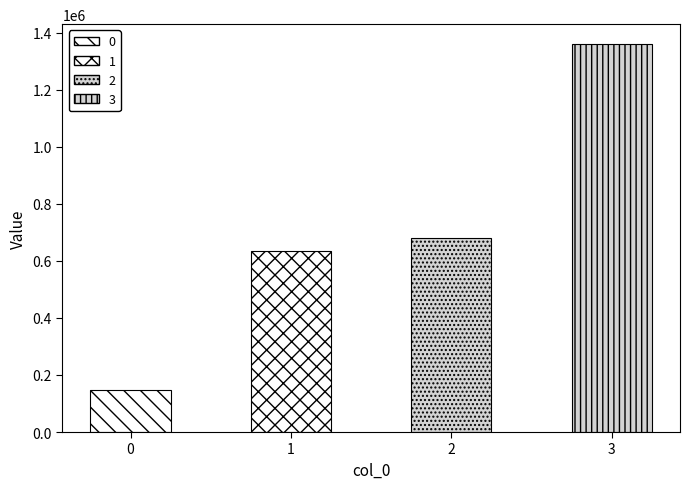

What is the change in value from 0 to 2?

+534000